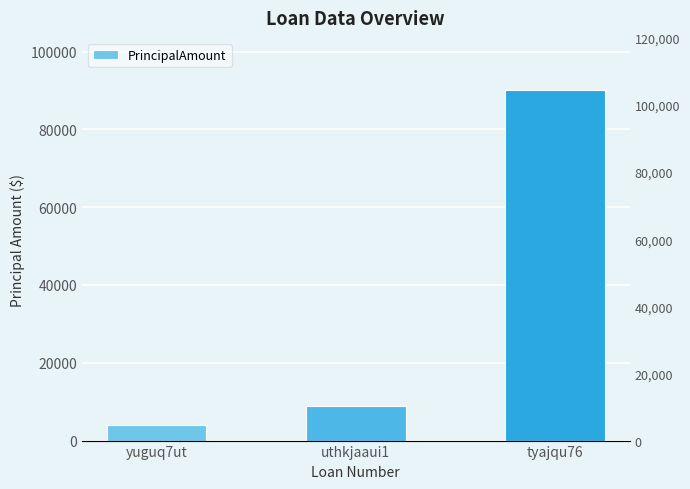

What is the minimum value shown in the chart?

4000.0